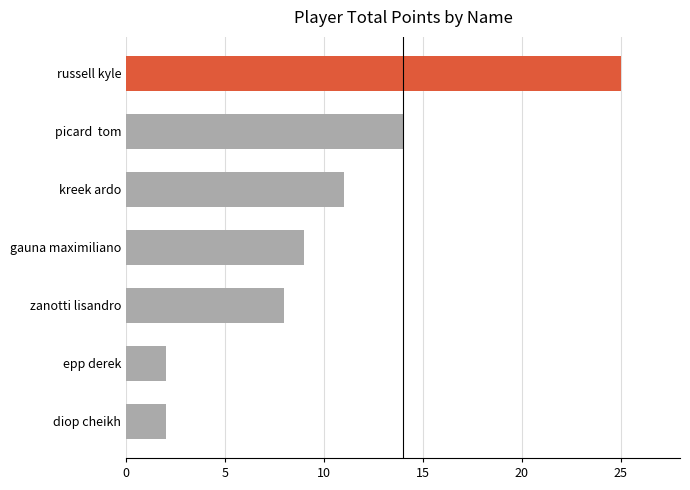

What is the change in value from zanotti lisandro to kreek ardo?

+3